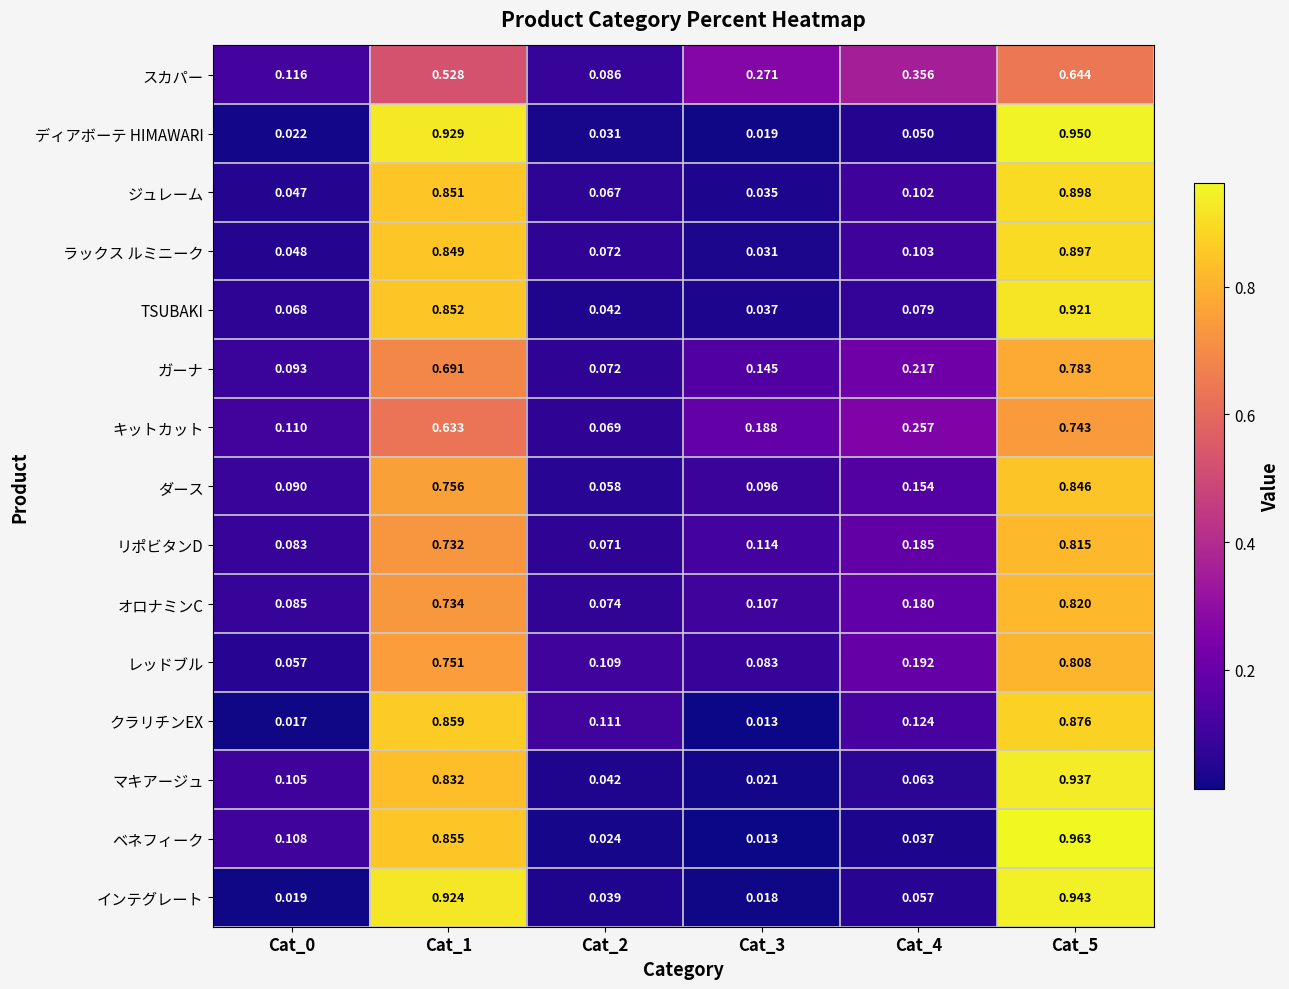

Is the value of マキアージュ at Cat_5 greater than the value of リポビタンD at Cat_1?

Yes